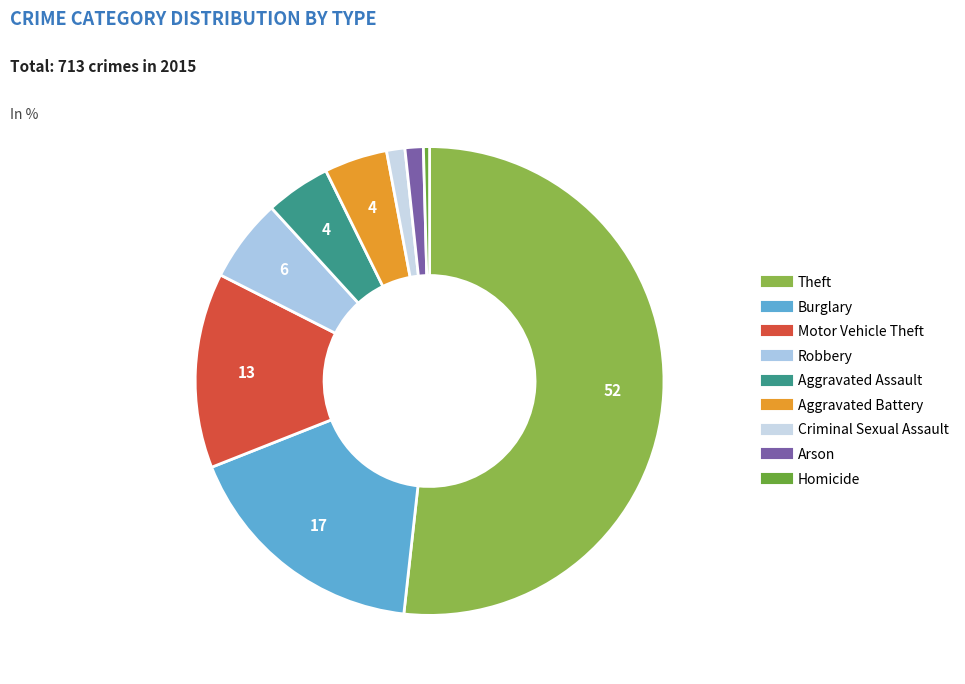

To the nearest percent, what is the combined percentage of Aggravated Battery and Motor Vehicle Theft?

18%